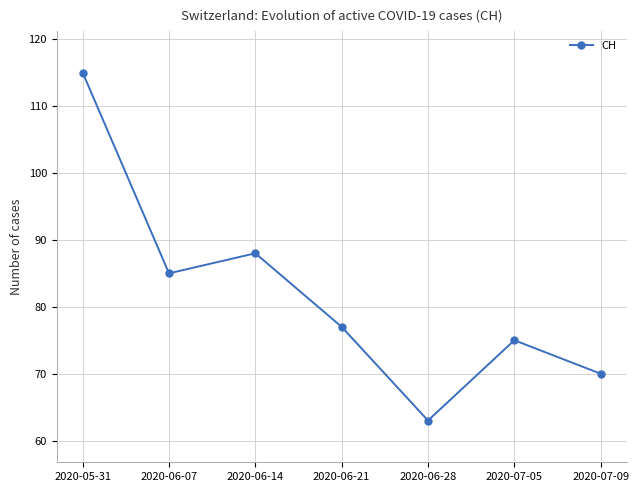

At which category does the chart reach its minimum across all series?

2020-06-28